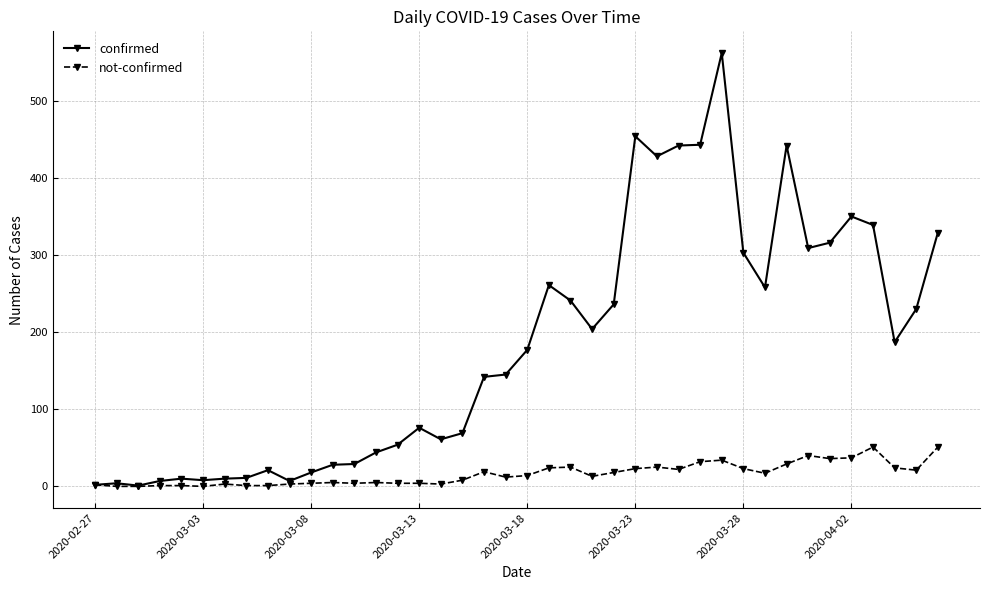

Is this an area chart (filled region under the line)?

No